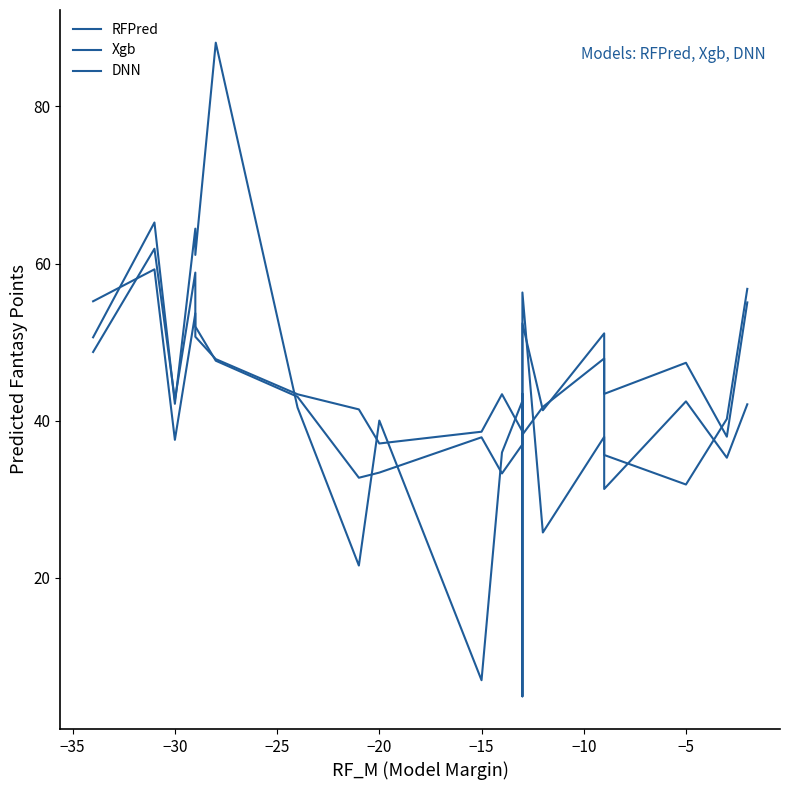

Does the chart display data point markers on the line(s)?

No